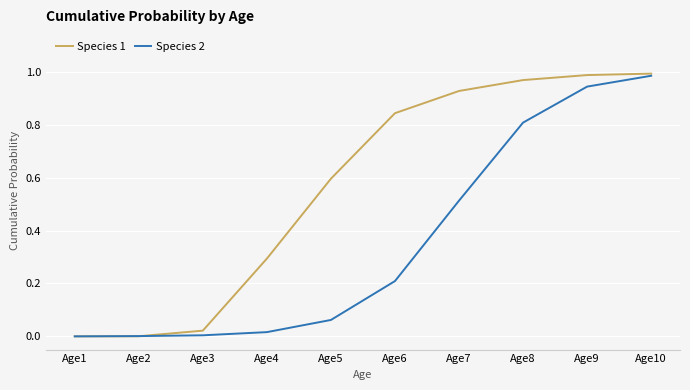

Rank the series by their average value, from lowest to highest.

Species 2, Species 1